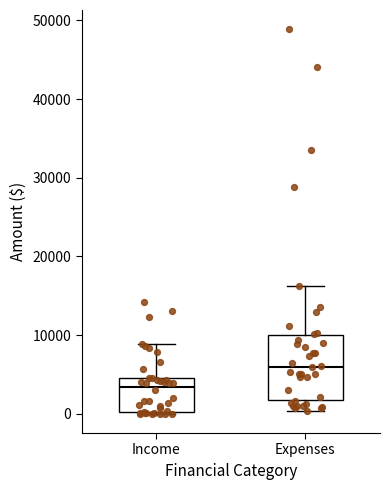

Which box's median line is the lowest?

Income